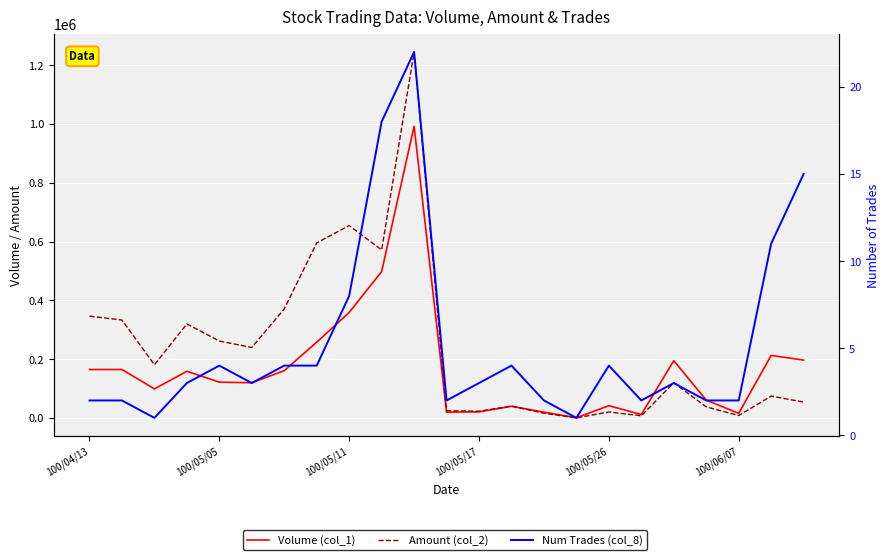

Reading left to right, extract all data points from this chart.

Volume (col_1): 165000	165000	99000	159000	122000	120000	161000	258000	359000	498000	992000	20000	21000	40000	20000	1000	42000	12000	195000	61000	16000	213000	197000
Amount (col_2): 346500	333300	181170	319950	261800	240000	371150	595440	654530	571580	1244780	25000	23100	40600	16400	500	20600	7600	119850	38020	8580	74480	54300
Num Trades (col_8): 2	2	1	3	4	3	4	4	8	18	22	2	3	4	2	1	4	2	3	2	2	11	15